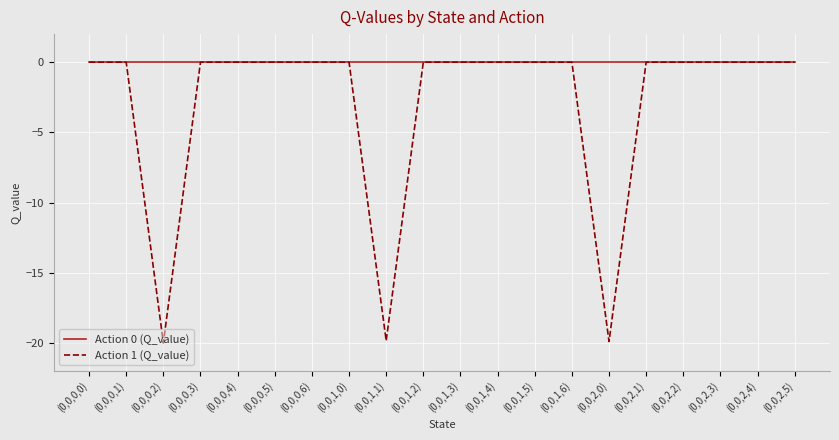

The value of Action 1 (Q_value) at (0,0,1,3) is 8.6. True or false?

False